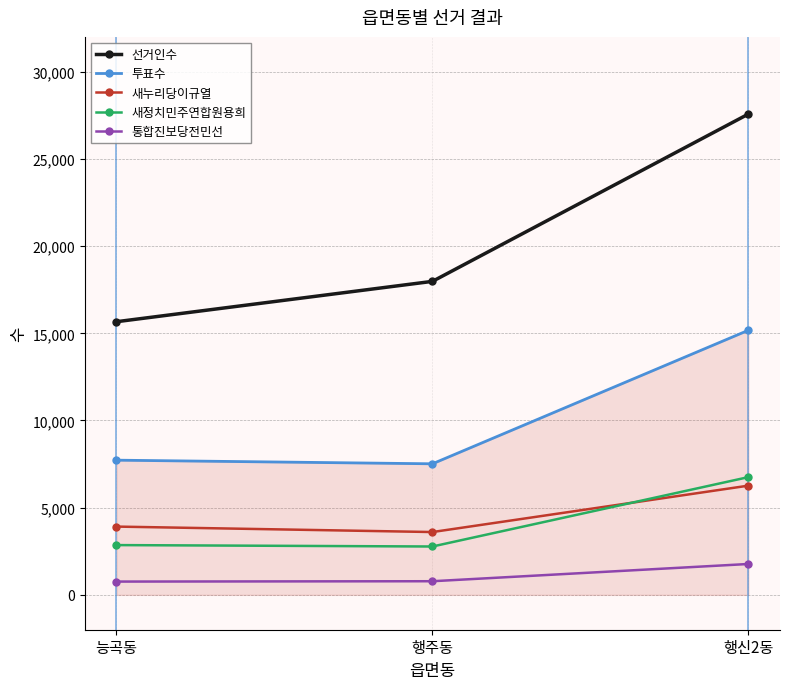

Does the chart have visible grid lines?

Yes